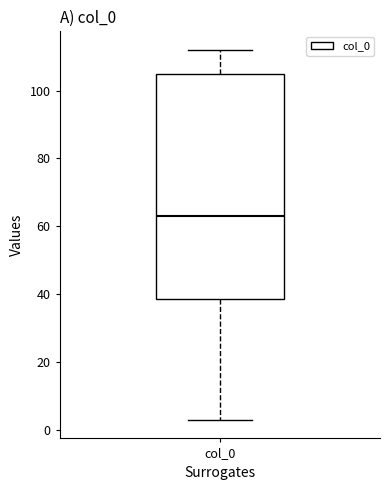

Where does the lower whisker of the box for col_0 end on the y-axis? The values are not printed on the chart, so give them approximately, as read against the axis.

4